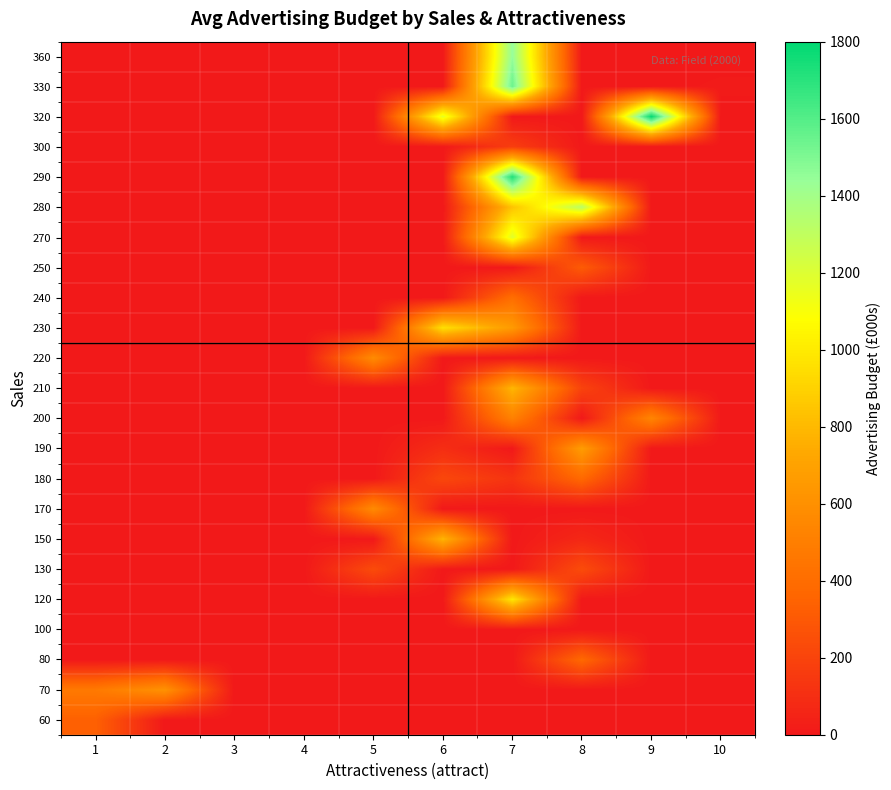

Reading left to right, extract all data points from this chart.

60: 1=336.5	2=0.0	3=0.0	4=0.0	5=0.0	6=0.0	7=0.0	8=0.0	9=0.0	10=0.0
70: 1=471.8	2=611.5	3=0.0	4=0.0	5=0.0	6=0.0	7=0.0	8=0.0	9=0.0	10=0.0
80: 1=0.0	2=0.0	3=0.0	4=0.0	5=0.0	6=0.0	7=0.0	8=377.9	9=0.0	10=0.0
100: 1=0.0	2=0.0	3=0.0	4=0.0	5=0.0	6=0.0	7=0.0	8=0.0	9=0.0	10=0.0
120: 1=0.0	2=0.0	3=0.0	4=0.0	5=0.0	6=0.0	7=985.7	8=0.0	9=0.0	10=0.0
130: 1=0.0	2=0.0	3=0.0	4=0.0	5=236.6	6=0.0	7=0.0	8=238.6	9=0.0	10=0.0
150: 1=0.0	2=0.0	3=0.0	4=0.0	5=0.0	6=785.7	7=0.0	8=69.0	9=0.0	10=0.0
170: 1=0.0	2=0.0	3=0.0	4=0.0	5=569.0	6=0.0	7=0.0	8=0.0	9=0.0	10=0.0
180: 1=0.0	2=0.0	3=0.0	4=0.0	5=0.0	6=218.0	7=125.6	8=377.9	9=0.0	10=0.0
190: 1=0.0	2=0.0	3=0.0	4=0.0	5=0.0	6=98.0	7=0.0	8=669.8	9=0.0	10=0.0
200: 1=0.0	2=0.0	3=0.0	4=0.0	5=0.0	6=0.0	7=514.1	8=0.0	9=537.4	10=0.0
210: 1=0.0	2=0.0	3=0.0	4=0.0	5=0.0	6=0.0	7=792.3	8=196.7	9=0.0	10=0.0
220: 1=0.0	2=0.0	3=0.0	4=0.0	5=574.5	6=0.0	7=0.0	8=0.0	9=0.0	10=0.0
230: 1=0.0	2=0.0	3=0.0	4=0.0	5=0.0	6=957.2	7=656.1	8=0.0	9=0.0	10=0.0
240: 1=0.0	2=0.0	3=0.0	4=0.0	5=0.0	6=0.0	7=406.8	8=0.0	9=0.0	10=0.0
250: 1=0.0	2=0.0	3=0.0	4=0.0	5=0.0	6=0.0	7=0.0	8=313.4	9=0.0	10=0.0
270: 1=0.0	2=0.0	3=0.0	4=0.0	5=0.0	6=0.0	7=1188.2	8=0.0	9=0.0	10=0.0
280: 1=0.0	2=0.0	3=0.0	4=0.0	5=0.0	6=0.0	7=843.0	8=1326.6	9=0.0	10=0.0
290: 1=0.0	2=0.0	3=0.0	4=0.0	5=0.0	6=0.0	7=1720.8	8=0.0	9=0.0	10=0.0
300: 1=0.0	2=0.0	3=0.0	4=0.0	5=0.0	6=0.0	7=174.1	8=0.0	9=0.0	10=0.0
320: 1=0.0	2=0.0	3=0.0	4=0.0	5=0.0	6=1163.4	7=0.0	8=0.0	9=1789.7	10=0.0
330: 1=0.0	2=0.0	3=0.0	4=0.0	5=0.0	6=0.0	7=1544.9	8=0.0	9=0.0	10=10.3
360: 1=0.0	2=0.0	3=0.0	4=0.0	5=0.0	6=0.0	7=1445.6	8=0.0	9=0.0	10=0.0